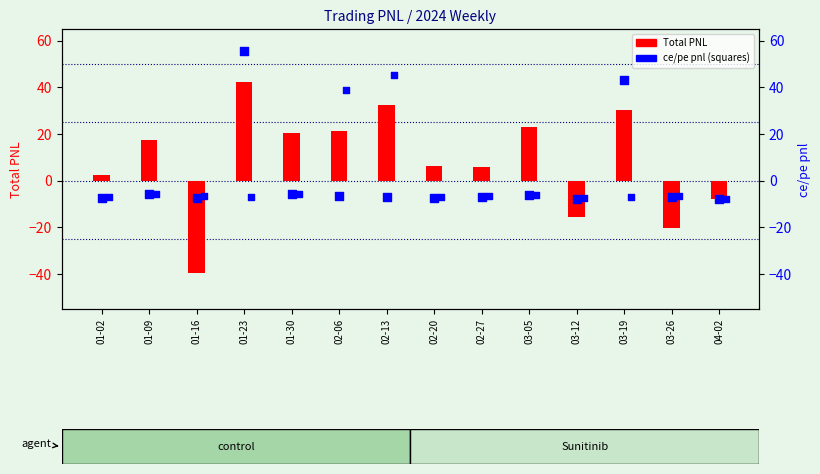

At which category is the sum across all series the highest?

01-23